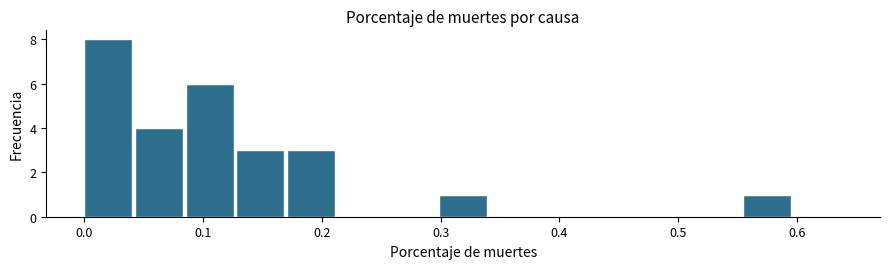

How tall is the bar that spans 0.30 to 0.34 on the x-axis? Neither the bar edges nor the heights are printed on the chart, so give them approximately, as read against the axes.

1